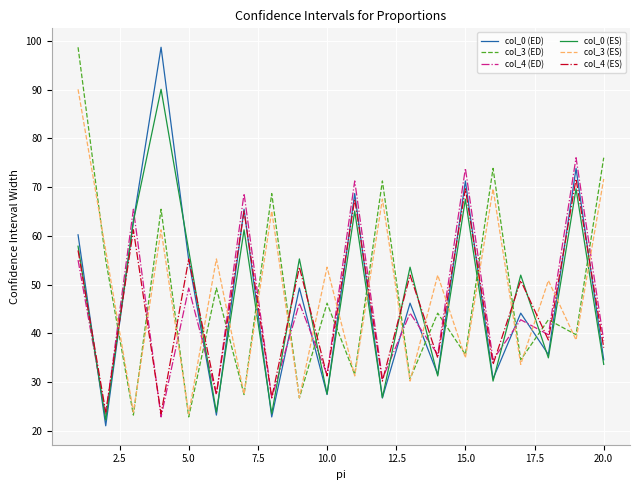

Which series ends up on top after the final intersection of col_4 (ES) and col_3 (ES)?

col_3 (ES)